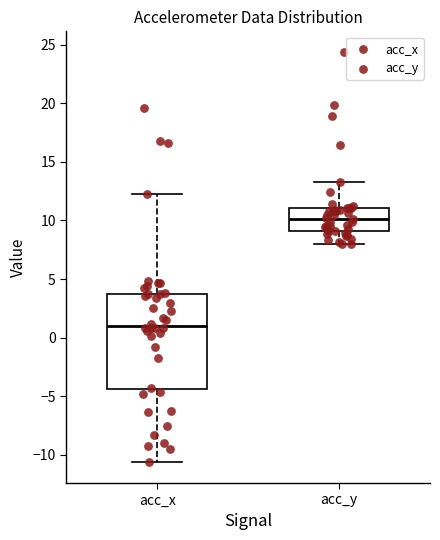

Which box is the tallest, from its lower edge to its upper edge?

acc_x